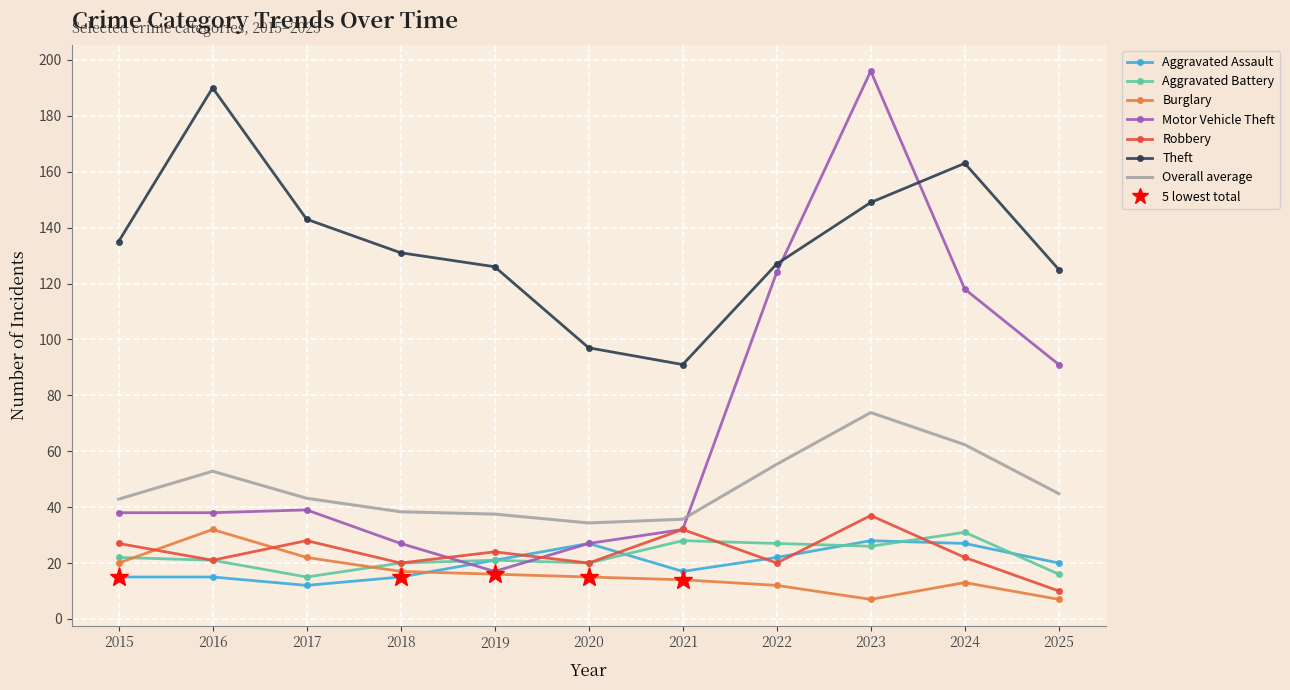

What is the highest value of the Aggravated Assault series?

28.0